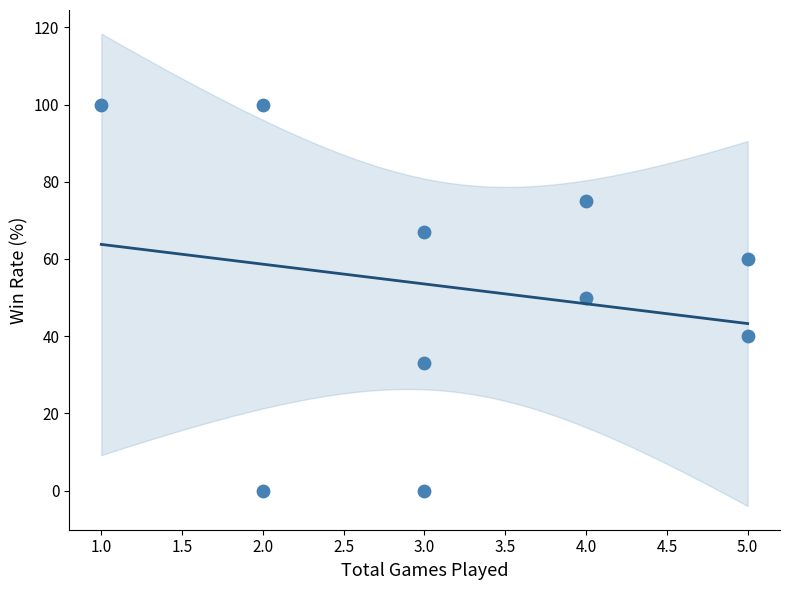

What is the average X value?

3